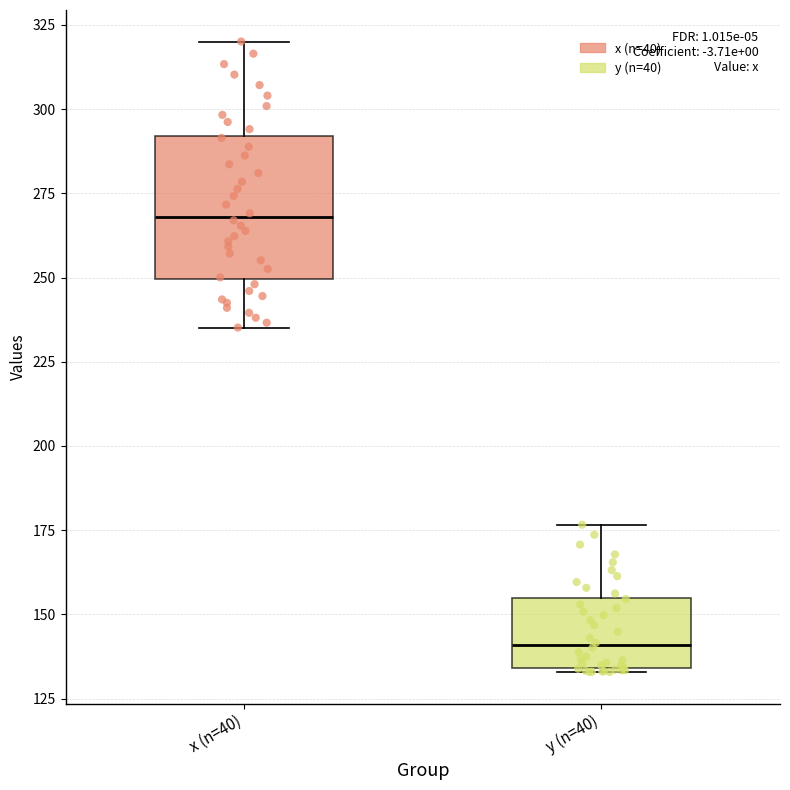

Comparing the boxes themselves (not the whiskers), which one is the tallest?

x (n=40)